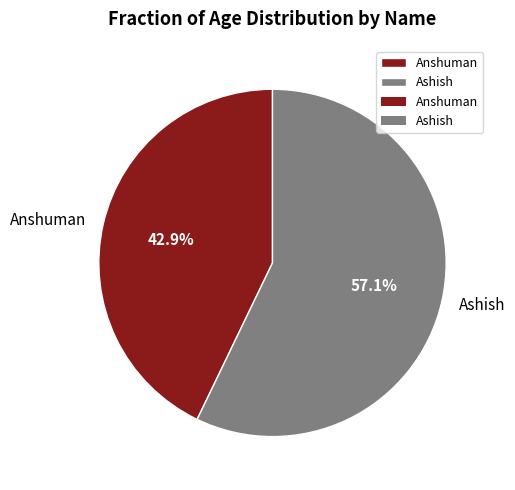

Rank the categories by value from lowest to highest.

Anshuman, Ashish